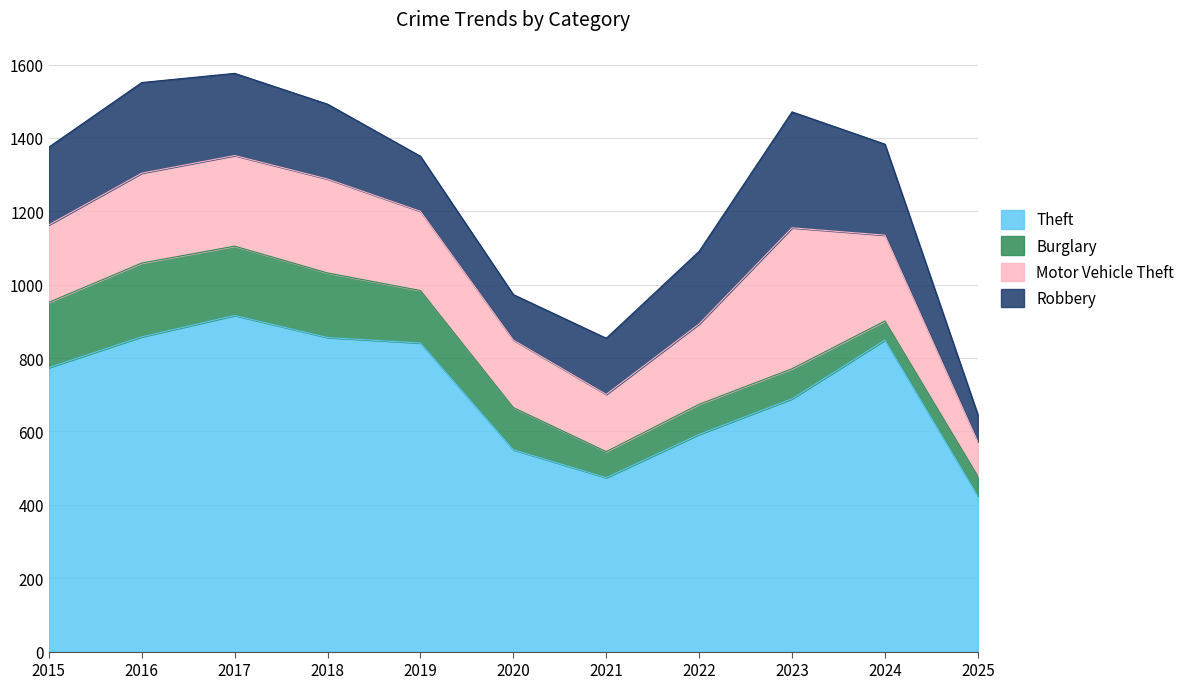

Where is Theft nearest to the value 670?

2023